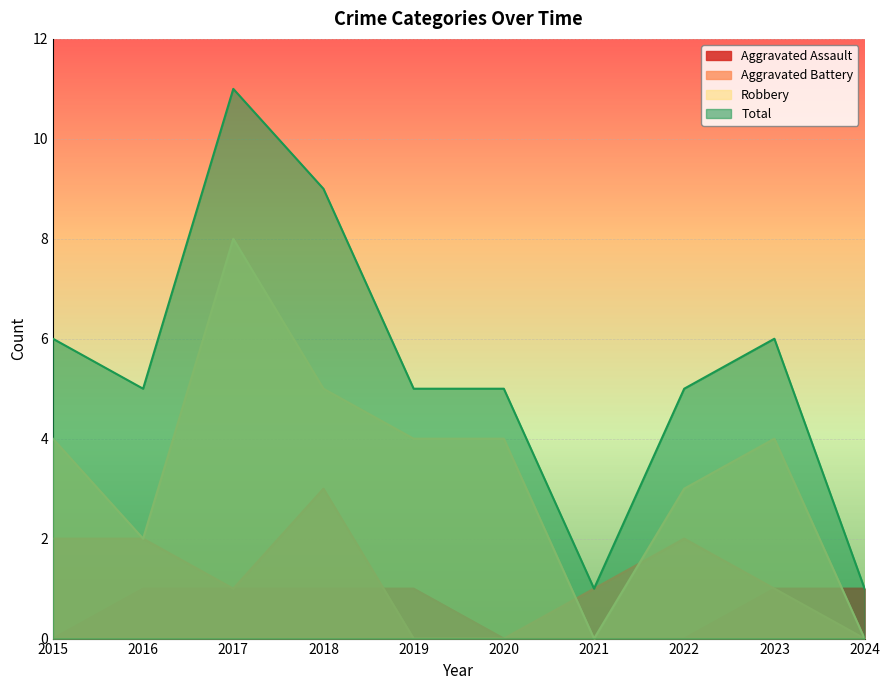

What is the sum of the Total values at 2022 and 2019?

10